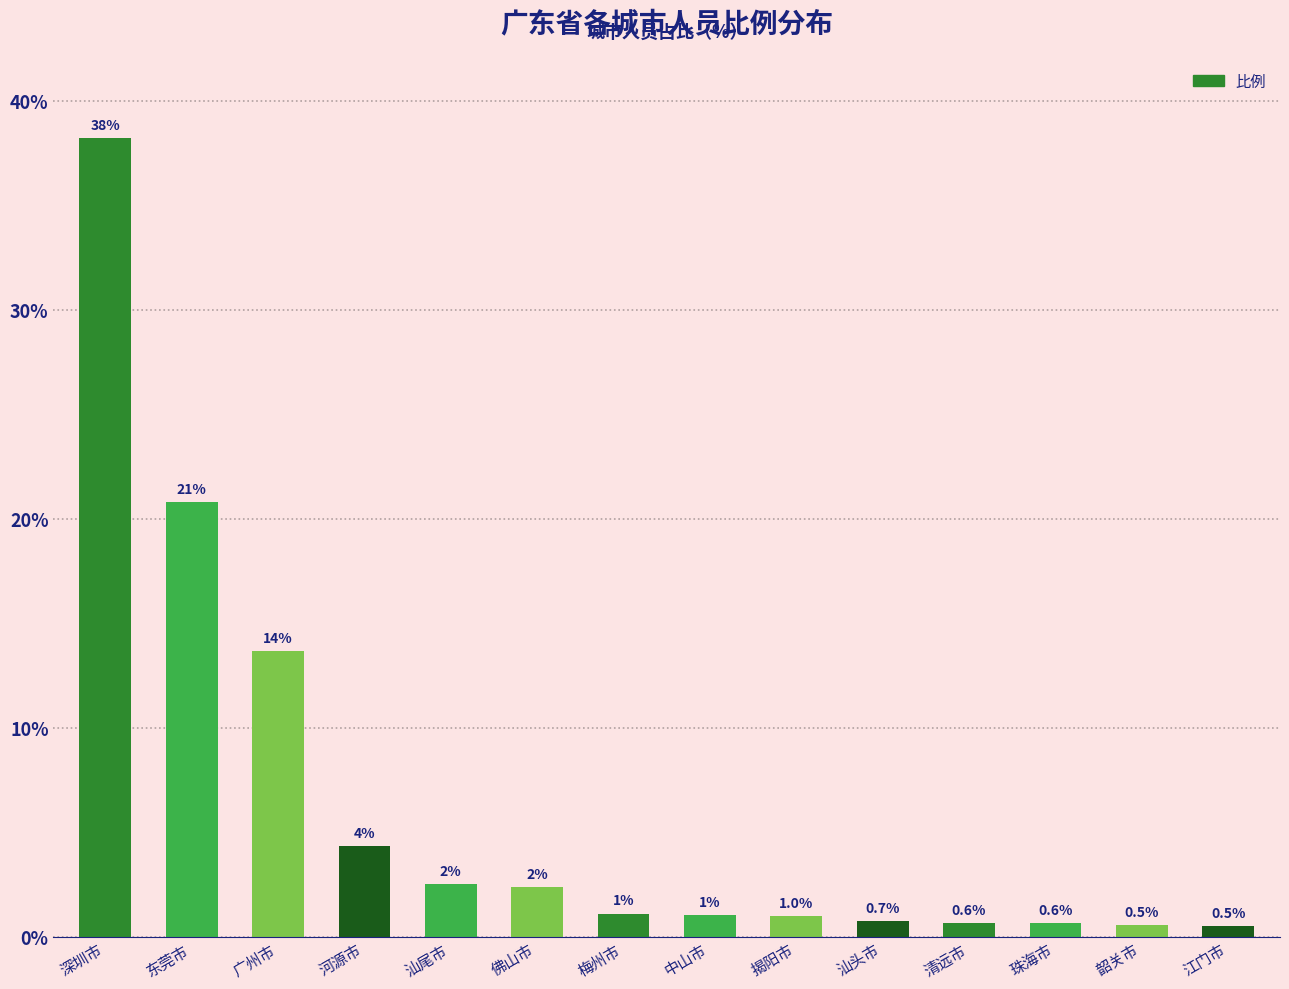

The value at 河源市 is 5.9. True or false?

False